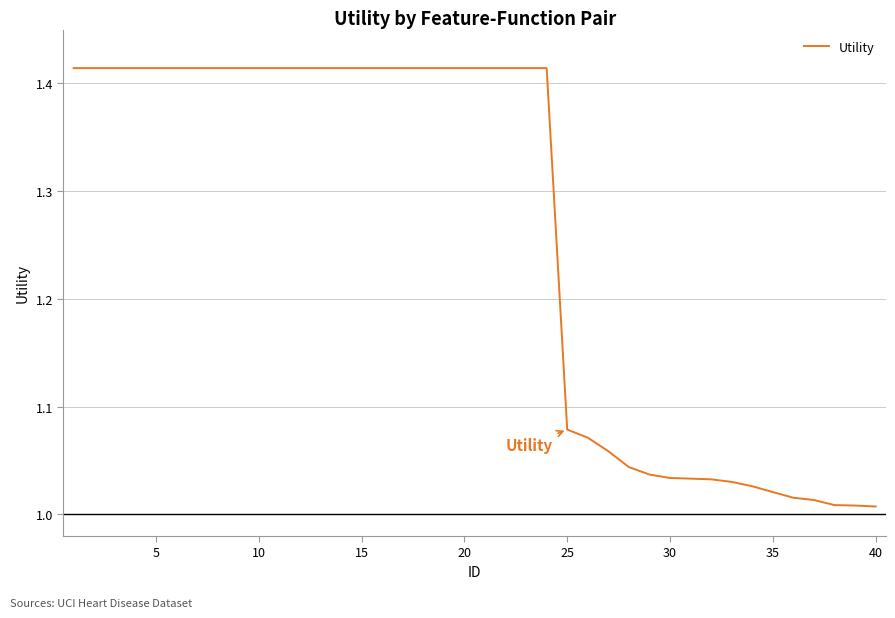

What is the difference between the maximum and minimum values?

0.4